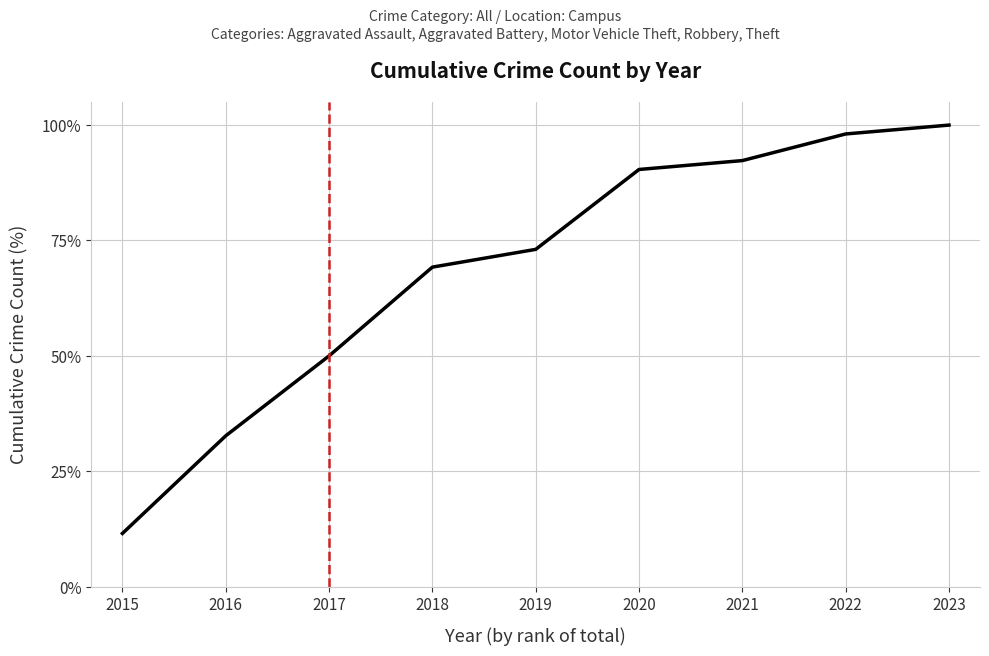

True or false: there are more than 2 points higher than both neighbors.

False